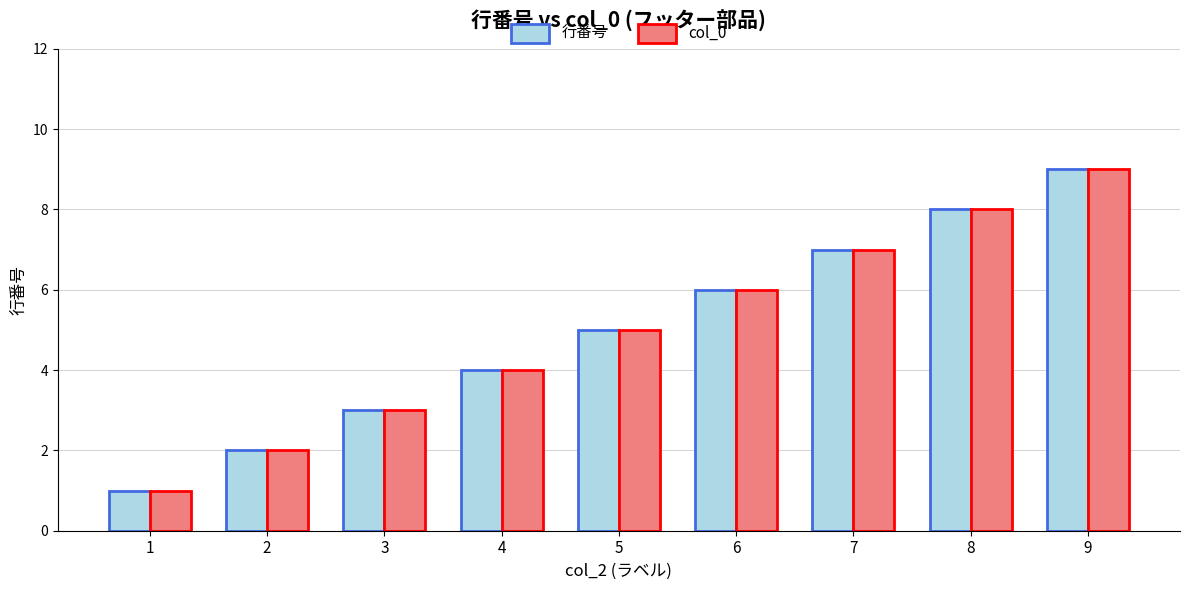

How many distinct data groups are displayed?

2